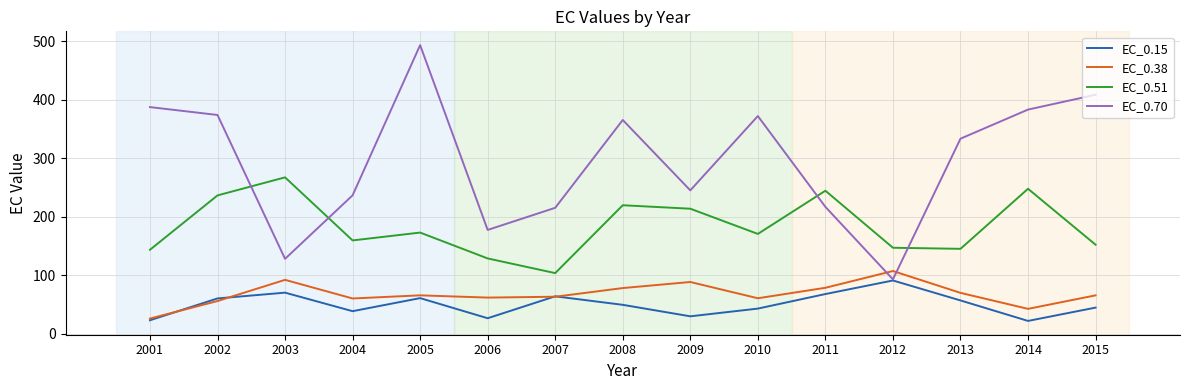

Which series has the largest range (max minus min)?

EC_0.70